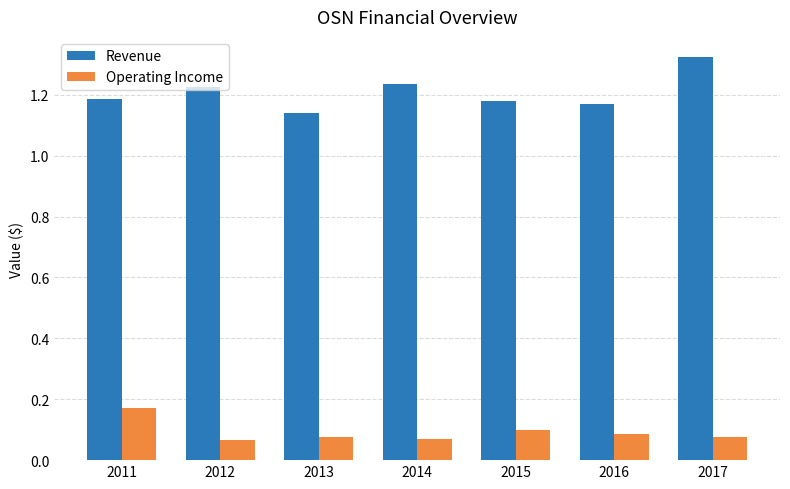

Is it true that Revenue equals 0.3 at 2011?

False